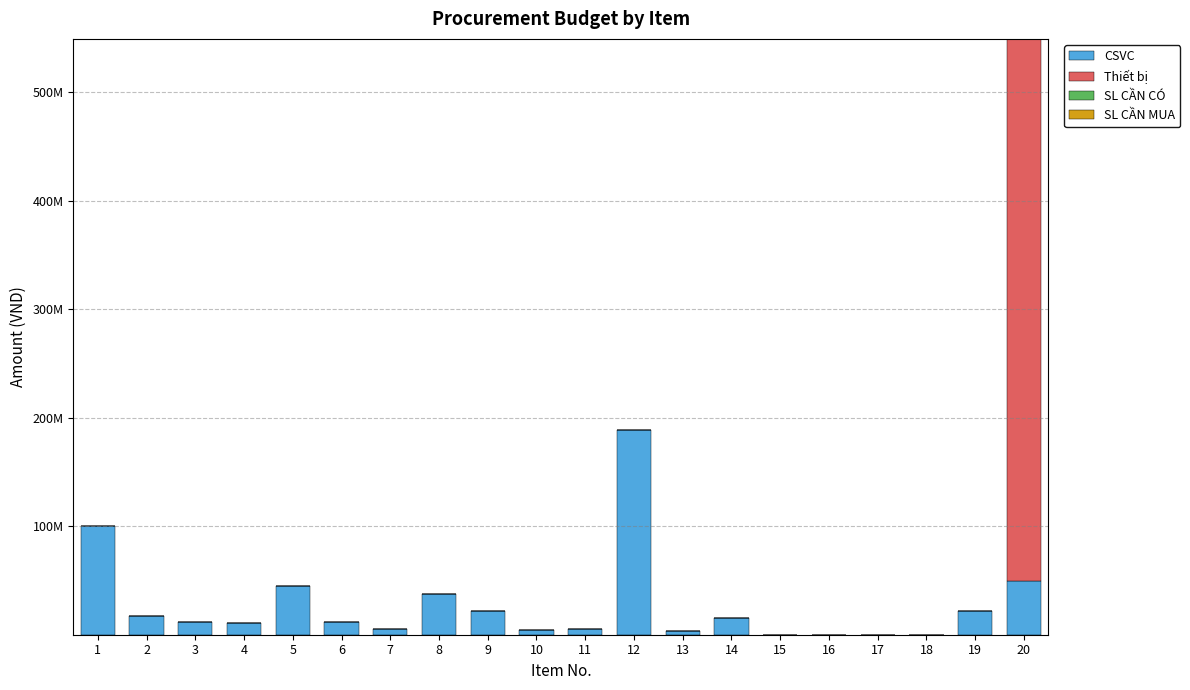

What is the difference between the CSVC values at 11 and 10?

1500000